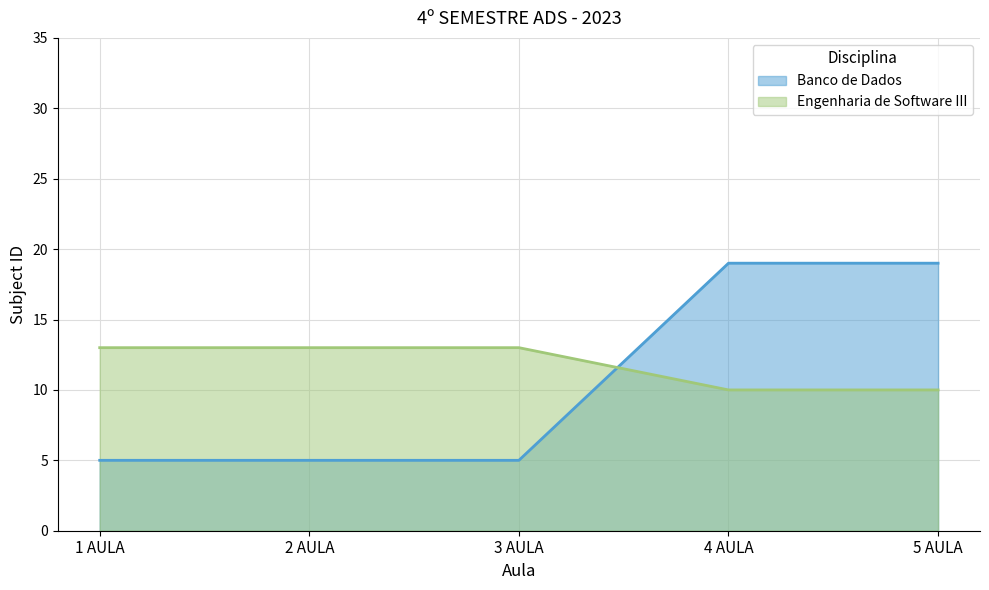

Which series has the widest spread of values?

Banco de Dados